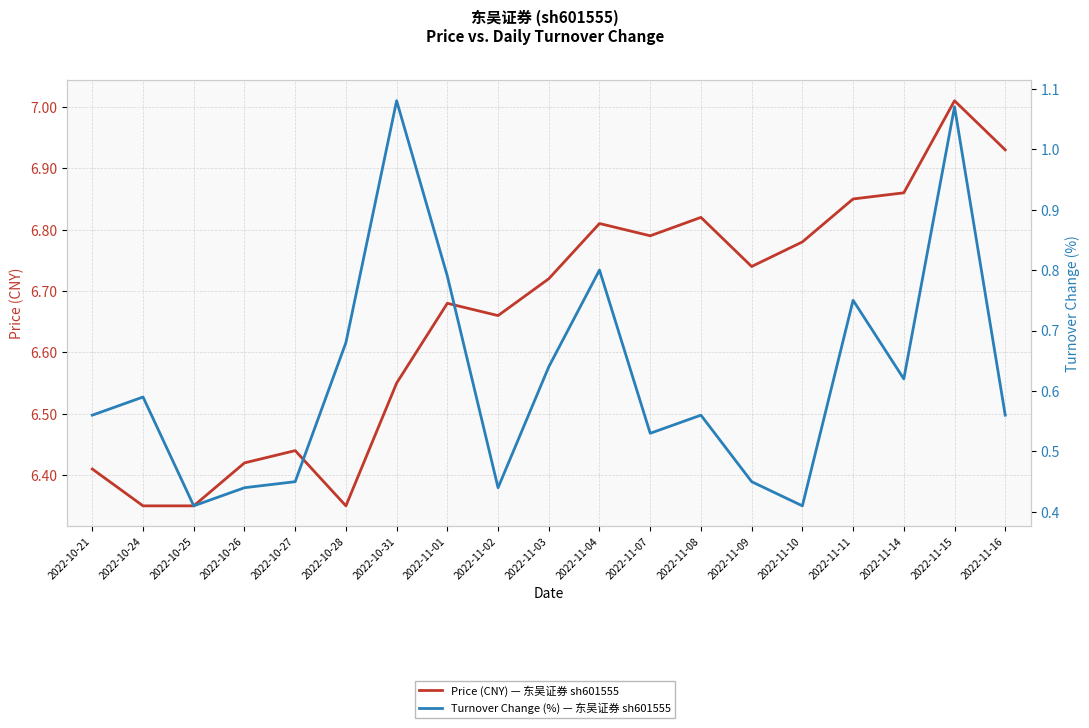

Count the number of categories in the chart.

19